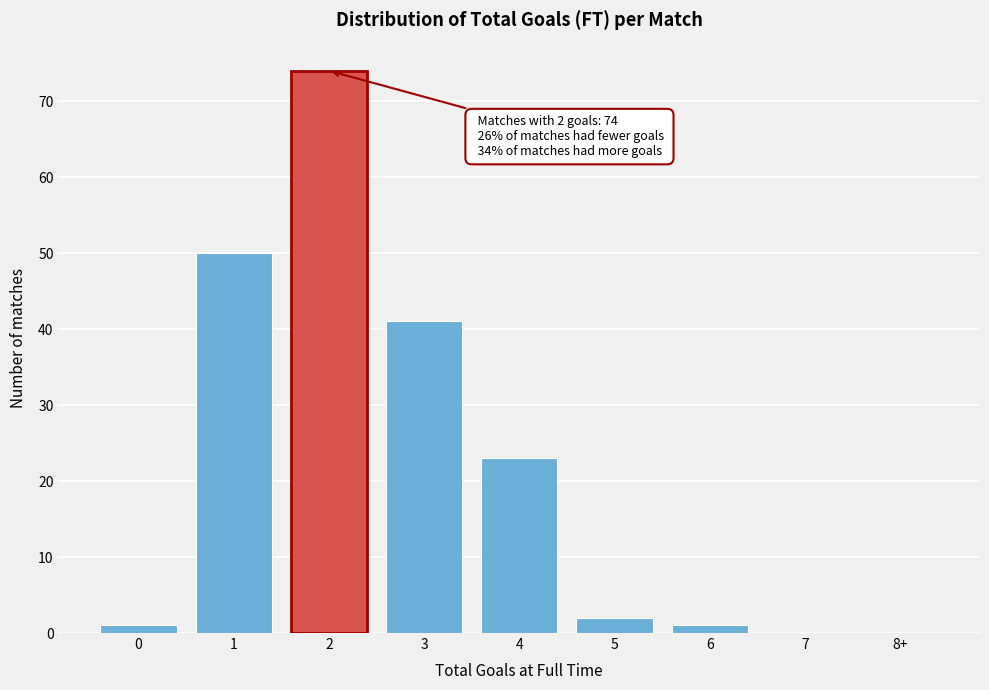

Reading right to left, transcribe all the data shown in this chart.

8+=0	7=0	6=1	5=2	4=23	3=41	2=74	1=50	0=1